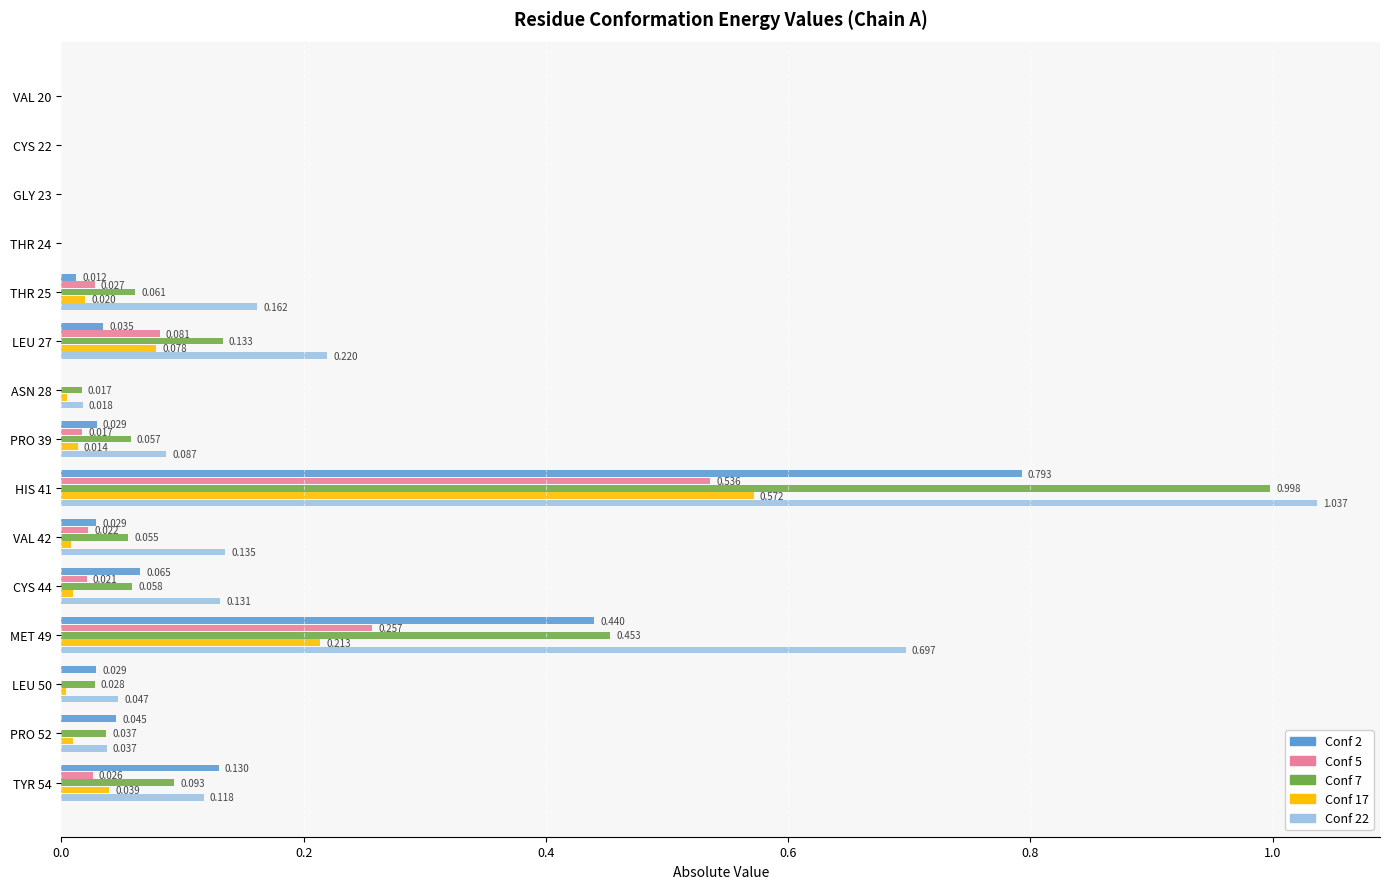

Is the value of Conf 2 at HIS 41 greater than the value of Conf 7 at HIS 41?

No